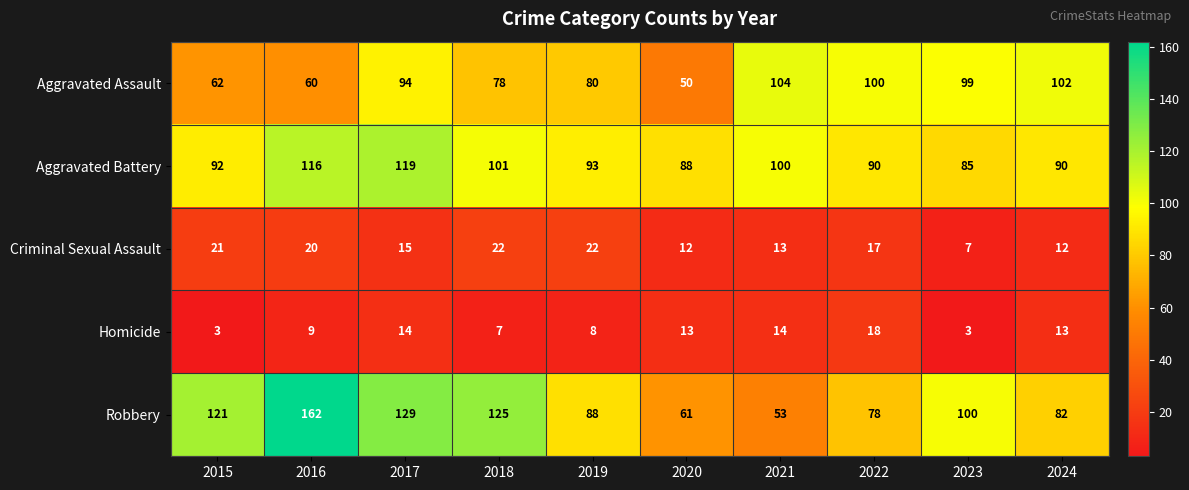

Between 2015 and 2019, which series saw the biggest shift?

Robbery